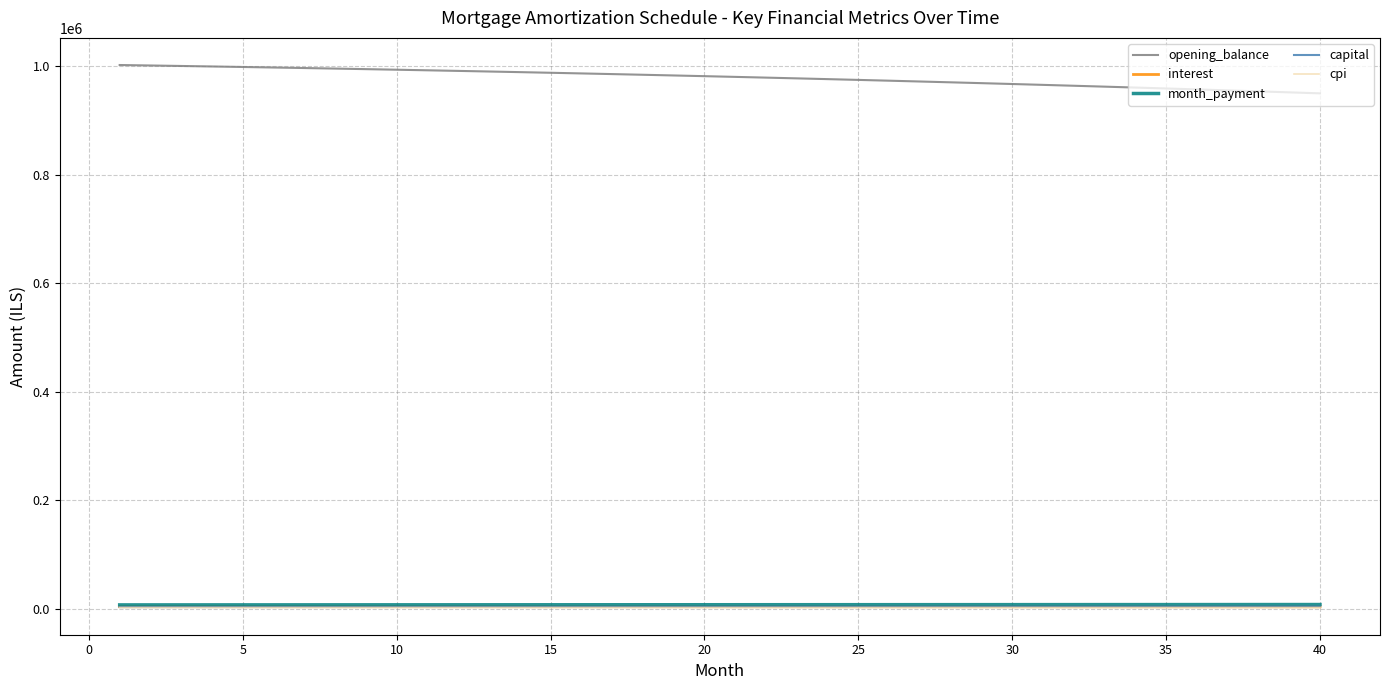

What is the greatest value displayed?

1002333.3